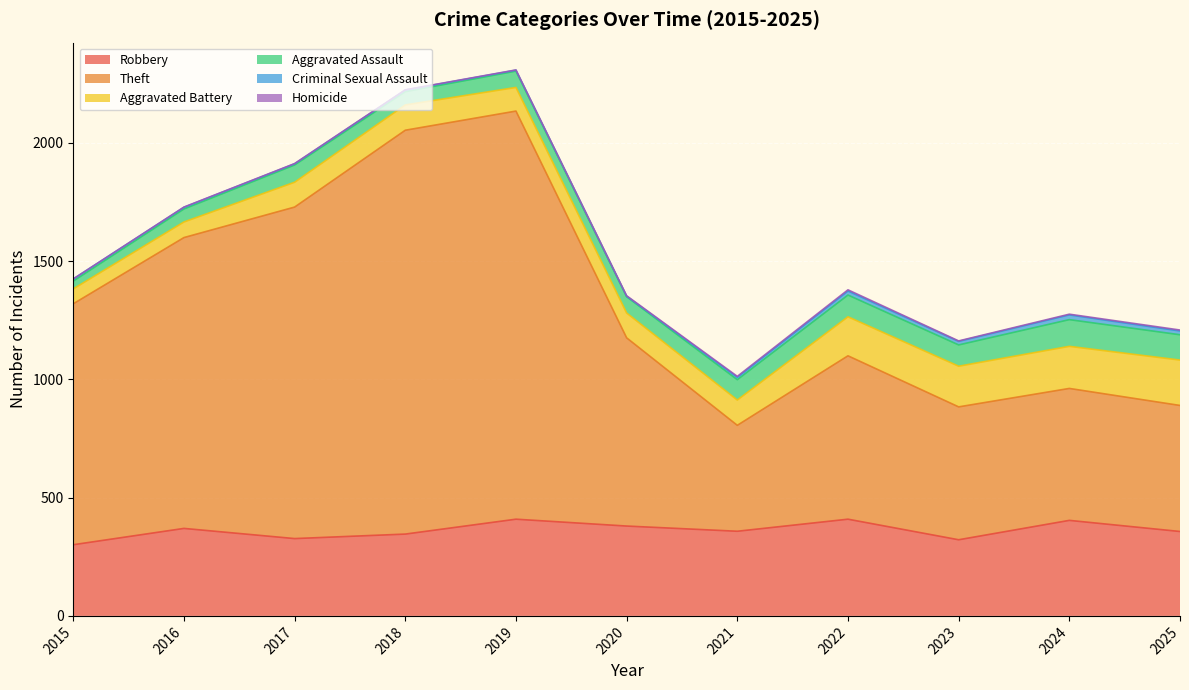

Rank the series at 2022 from highest to lowest value.

Theft, Robbery, Aggravated Battery, Aggravated Assault, Criminal Sexual Assault, Homicide